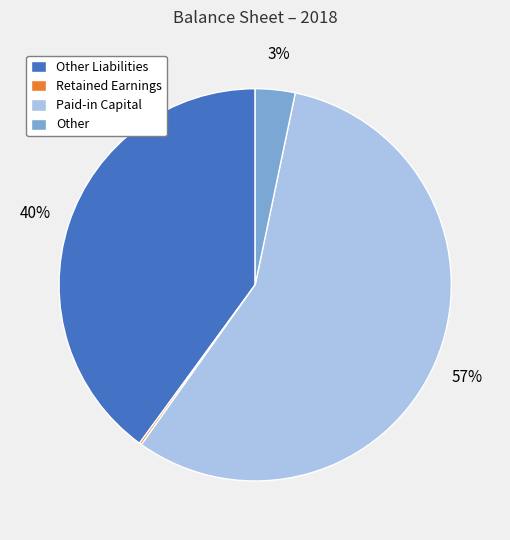

Do Other and Other Liabilities together represent more than half of the pie?

No